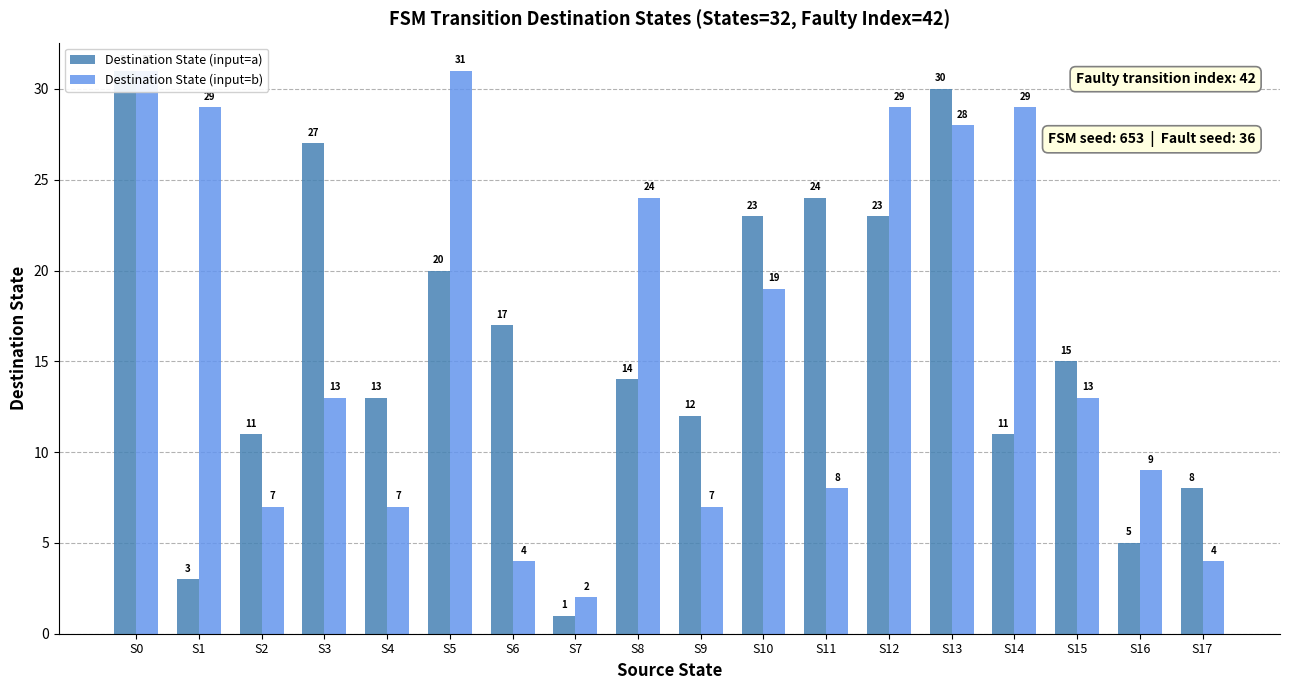

At how many categories does at least one series exceed 13?

12